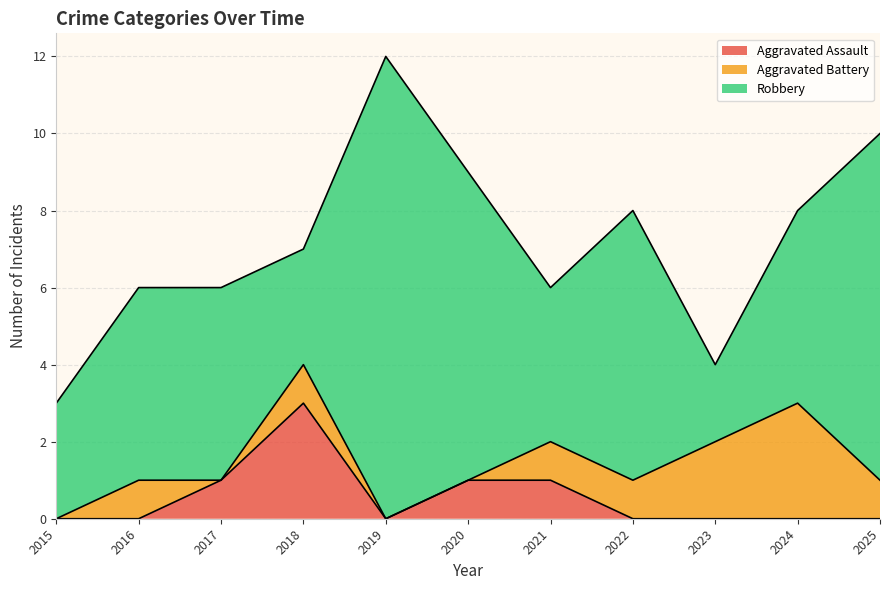

What is the difference between the second highest and second lowest values in the Aggravated Assault series?

1